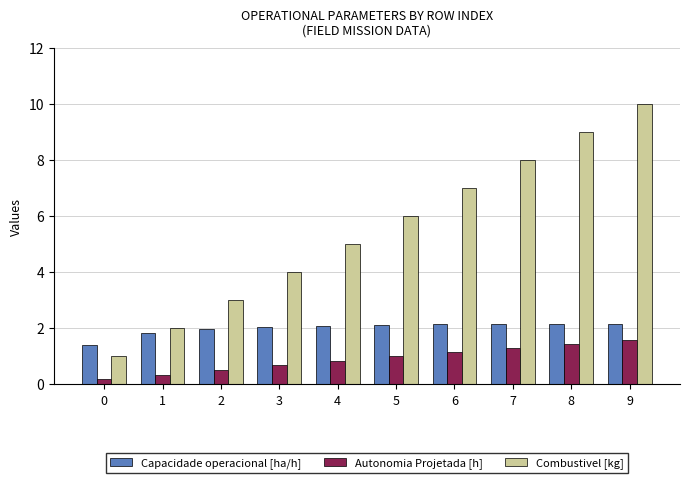

What is the average value of the Autonomia Projetada [h] series?

0.9